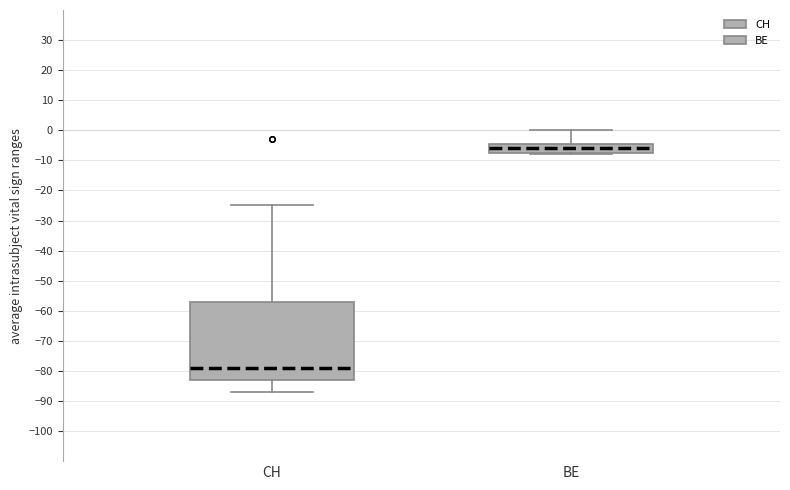

Which box is the tallest, from its lower edge to its upper edge?

CH